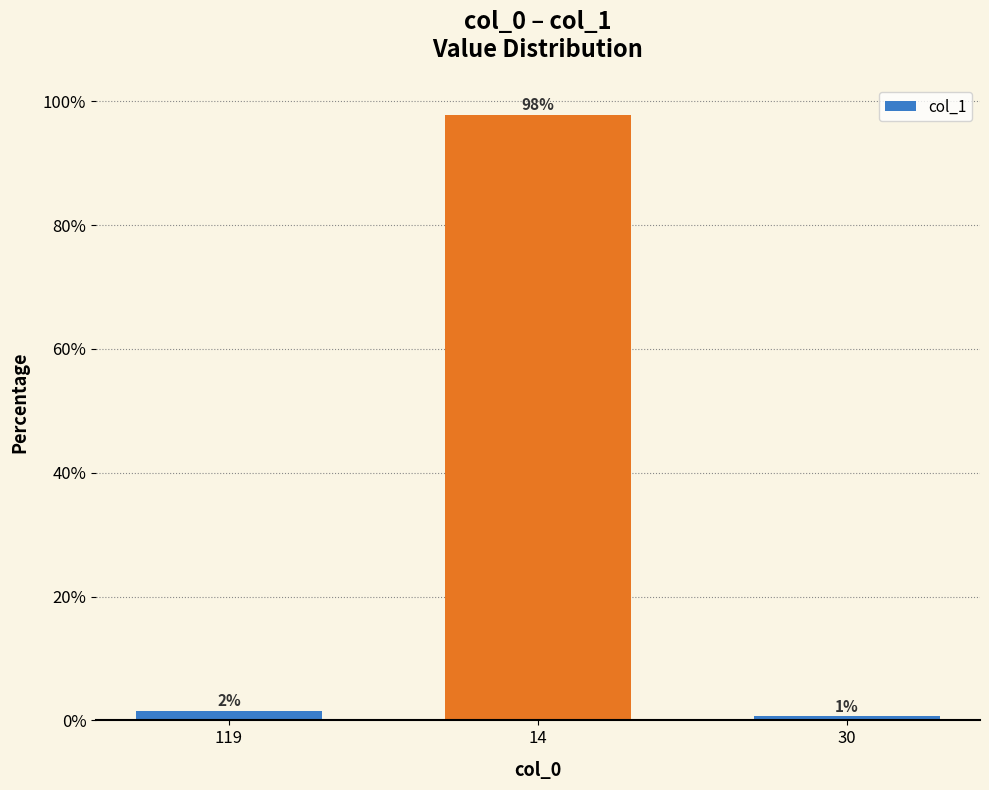

What is the label of the 2nd bar from the right?

14